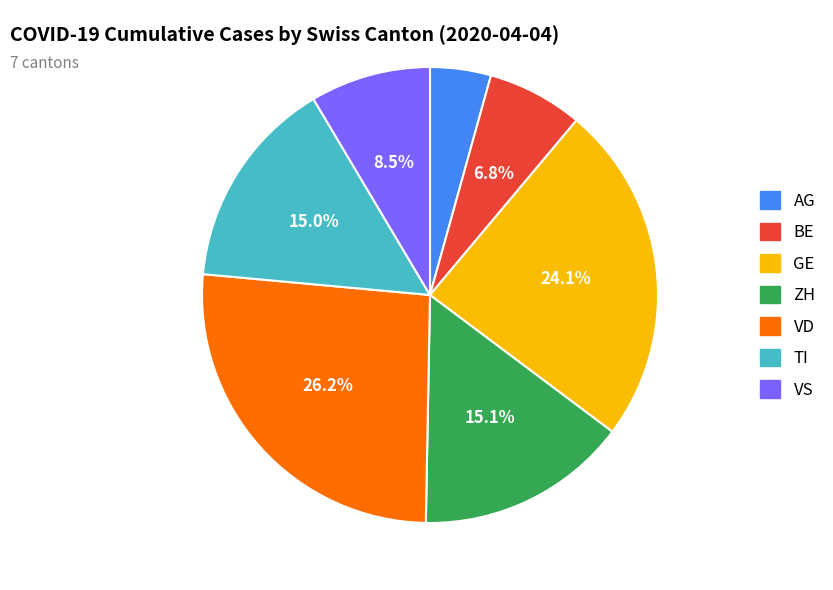

What percentage is NOT represented by VS?

91.5%